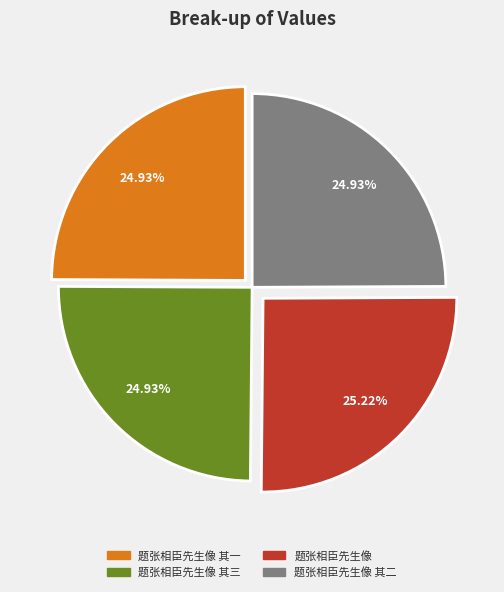

Count the number of slices in the pie.

4